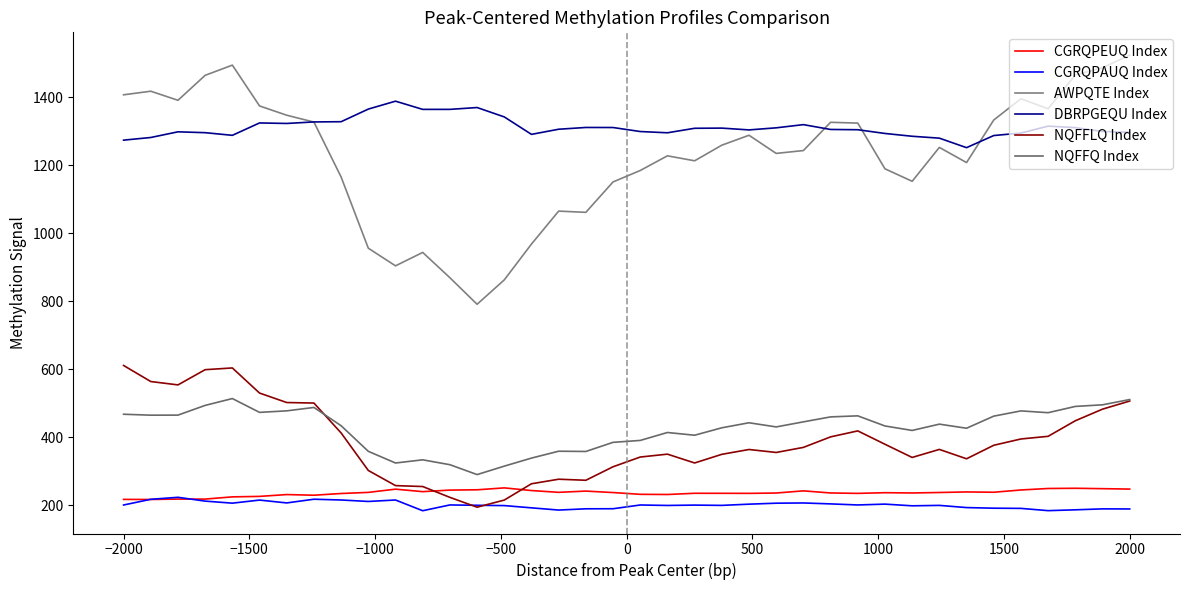

Does the chart display data point markers on the line(s)?

No